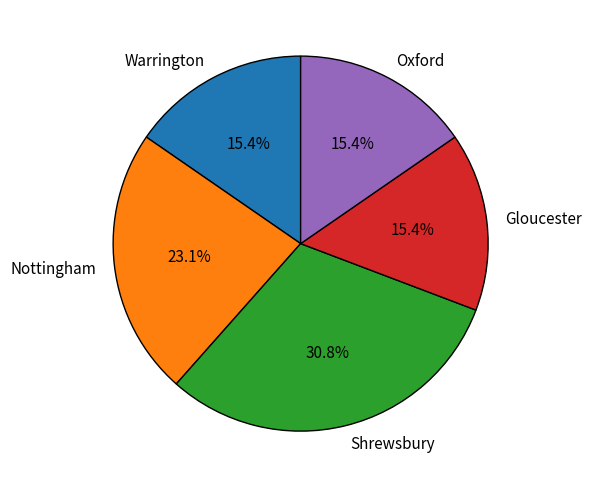

Count the number of slices in the pie.

5